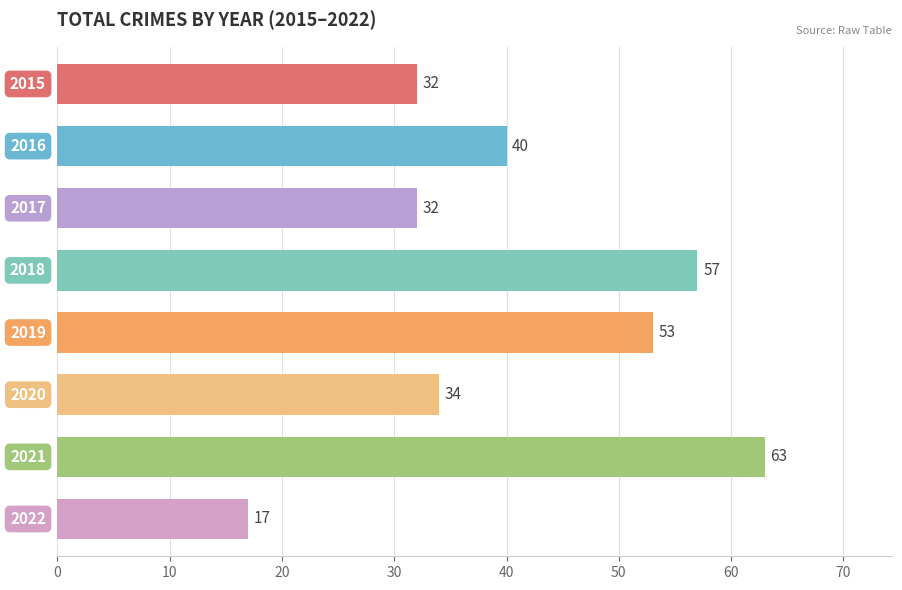

What is the value of the 3rd bar from the top?

32